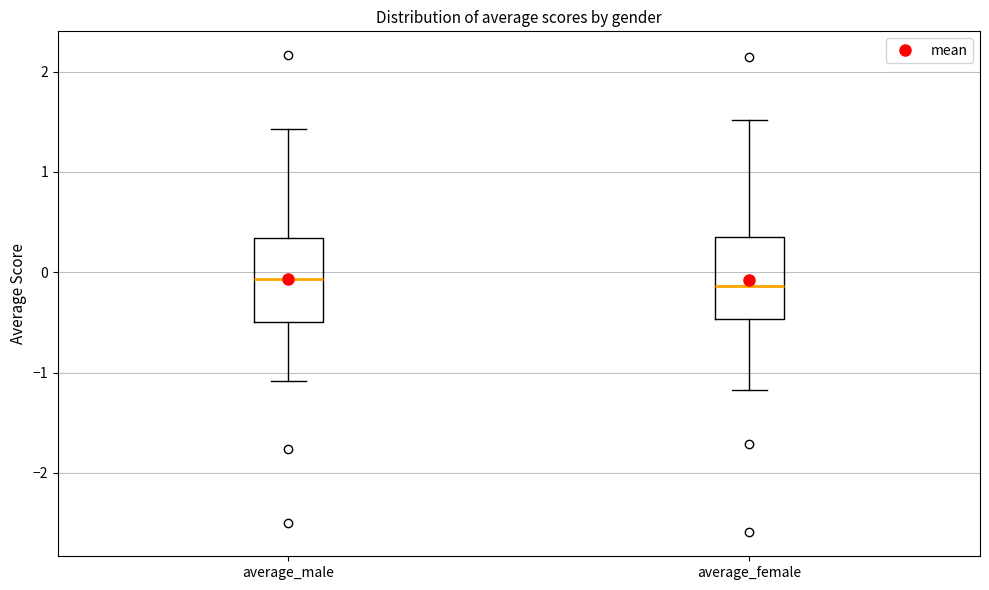

Reading left to right, transcribe this box plot: for each box, give where its median line is, the range the box spans, and where its two whiskers end, as read against the y-axis. The values are not printed on the chart, so give them approximately, as read against the axis.

average_male: median -0.1, box -0.5 to 0.3, whiskers -1.1 to 1.4
average_female: median -0.1, box -0.5 to 0.4, whiskers -1.2 to 1.5